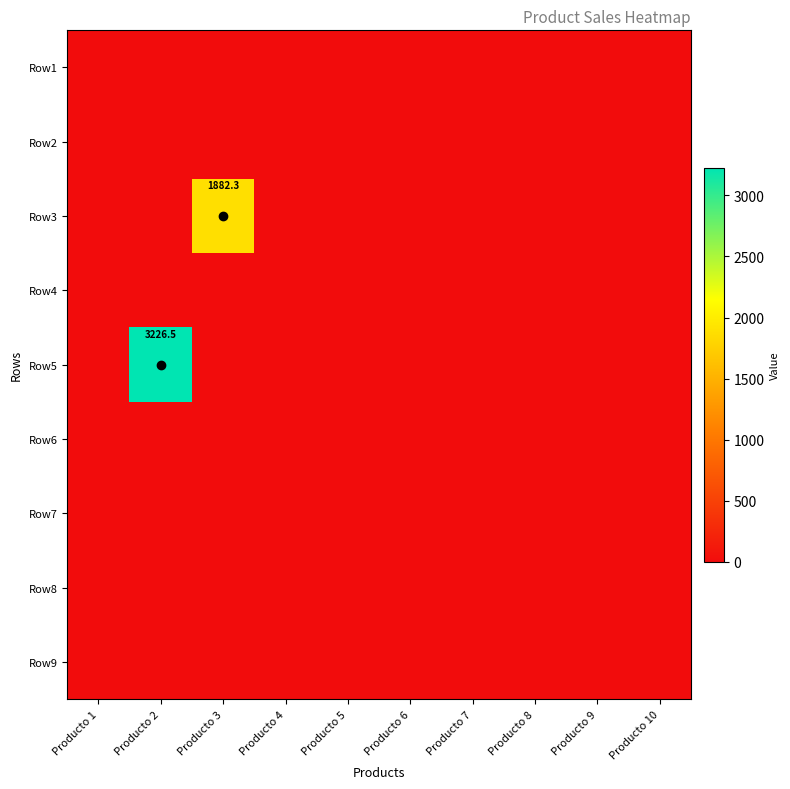

What is the difference between the highest and lowest values at Producto 2?

3226.5